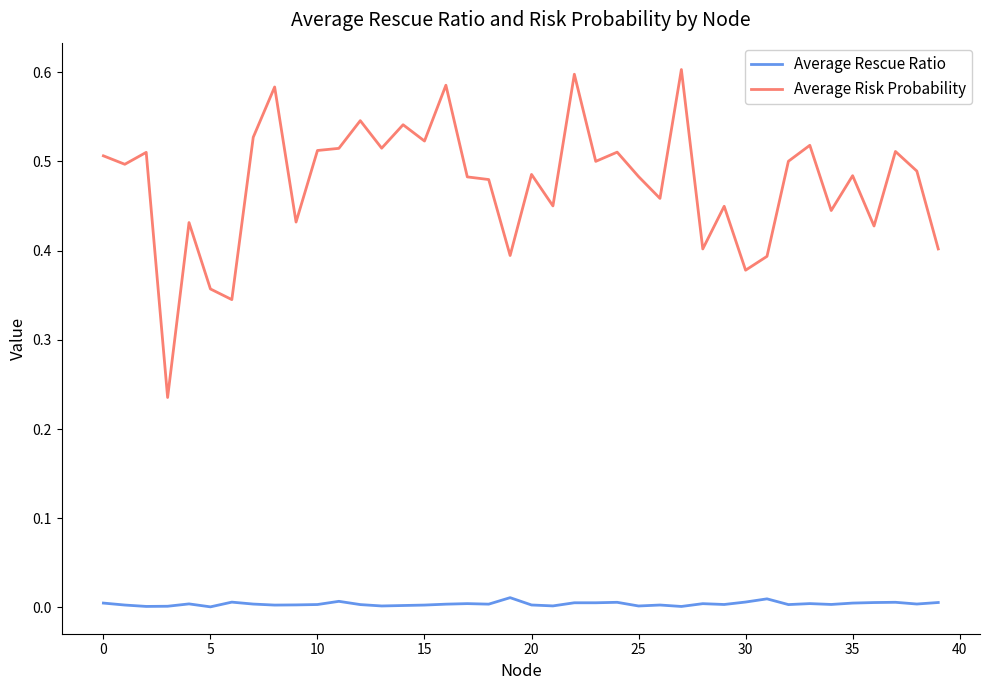

How many Average Risk Probability values are between 0 and 1?

40